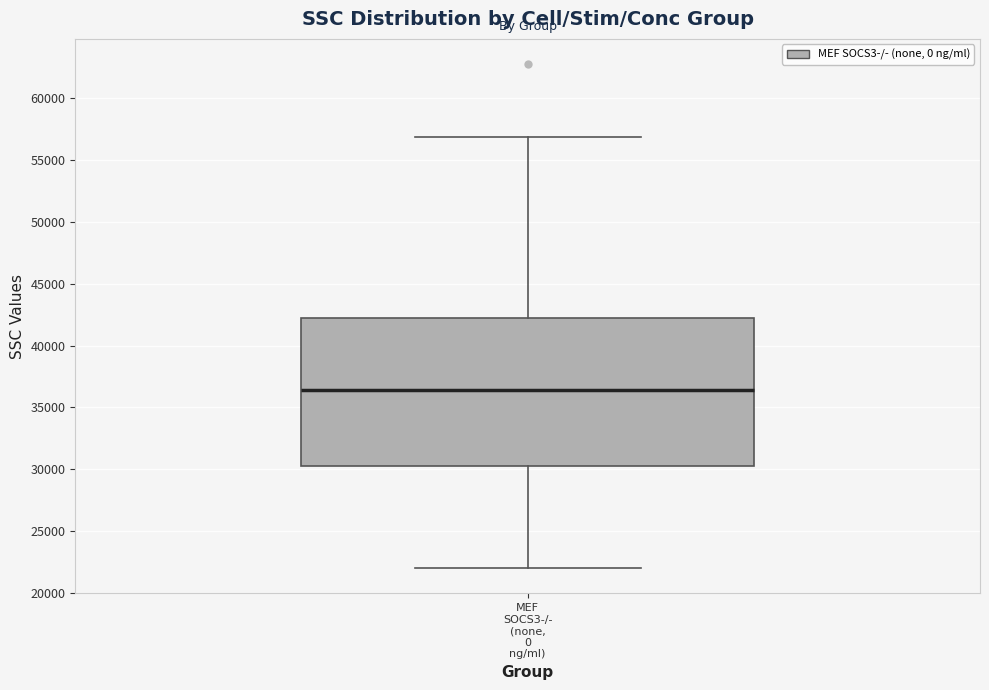

Transcribe this box plot: give where the median line is, the range the box spans, and where the two whiskers end, as read against the y-axis. The values are not printed on the chart, so give them approximately, as read against the axis.

median 36500, box 30500 to 42000, whiskers 22000 to 57000